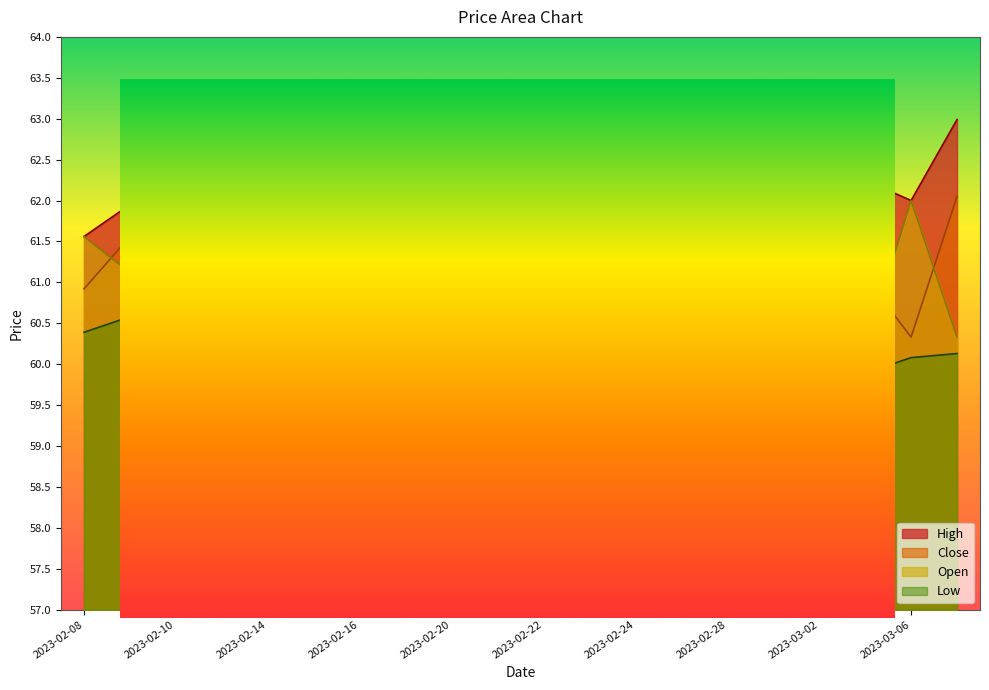

True or false: Open and Low cross at least once.

False